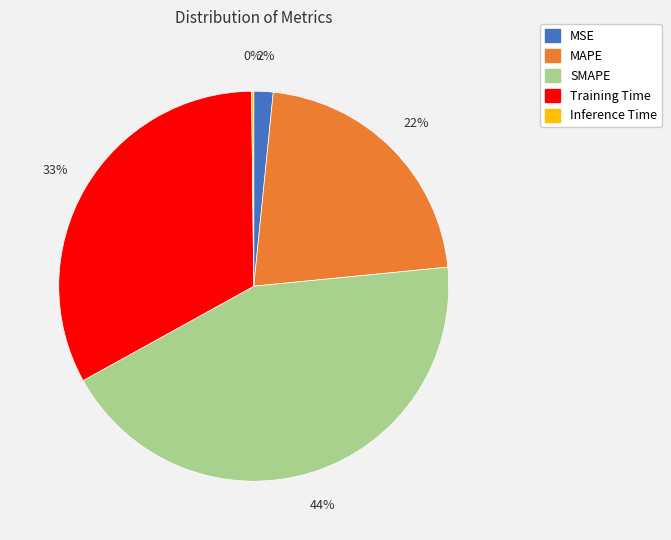

Between Training Time and MSE, which is larger?

Training Time